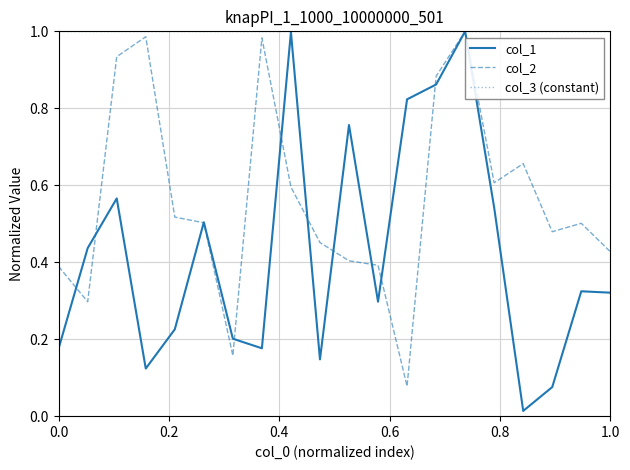

At how many categories does at least one series exceed 0?

20